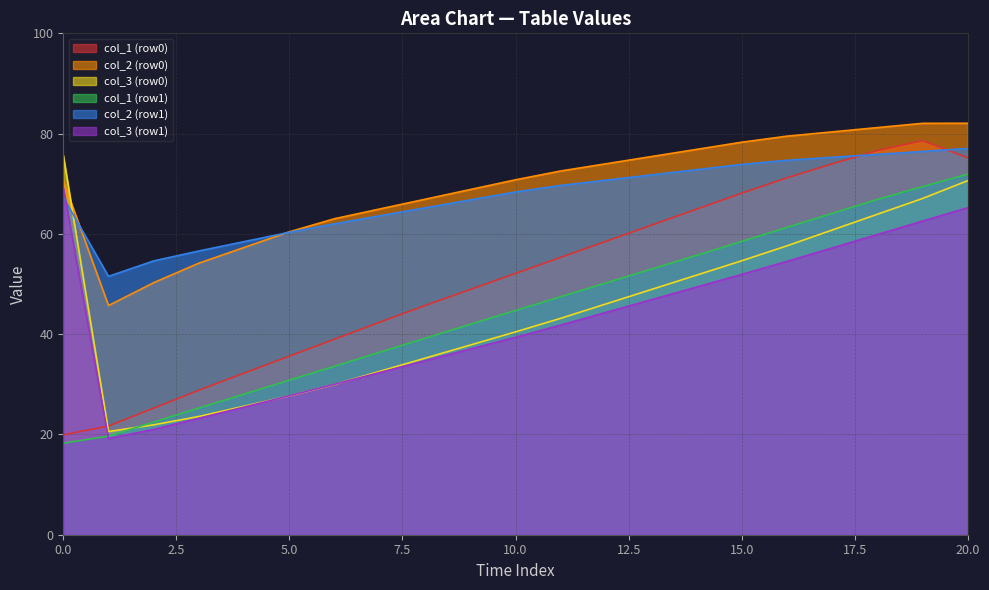

The value of col_3 (row0) at 15.0 is 54.6. True or false?

True